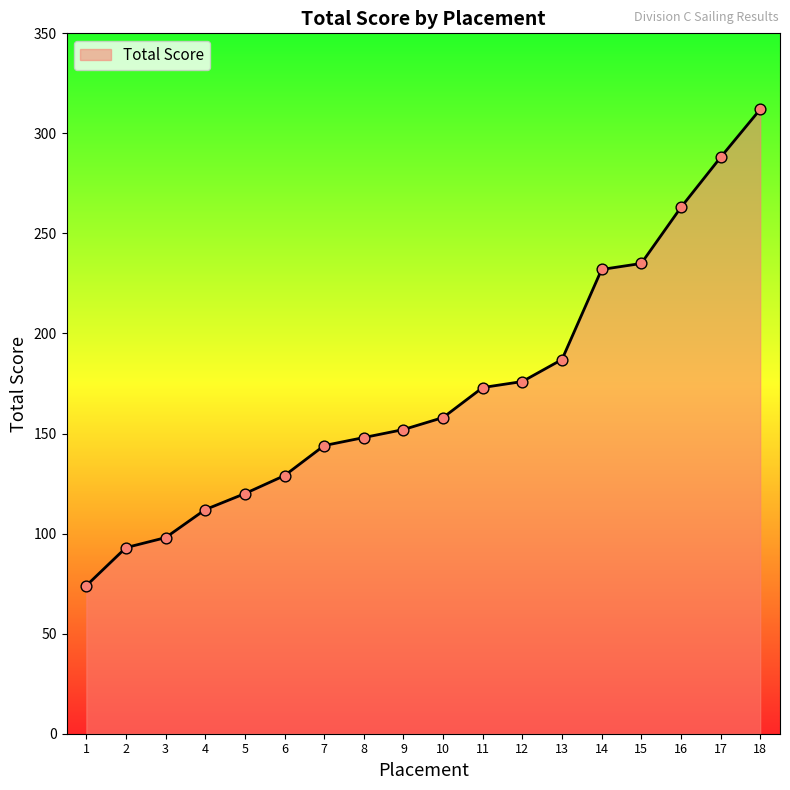

What is the change in value from 1 to 5?

+46